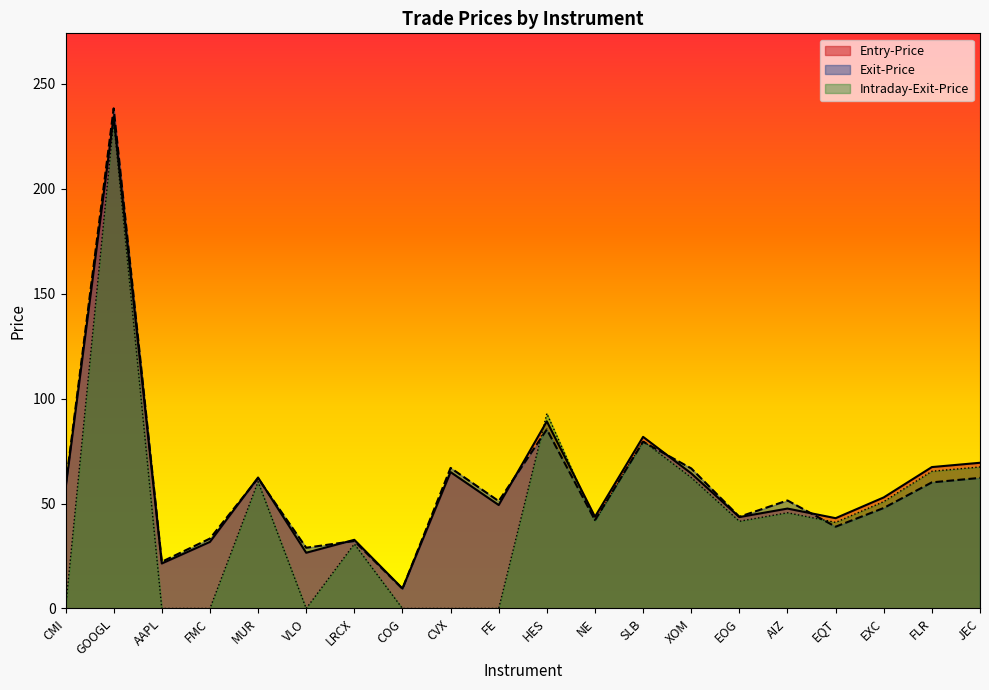

Reading left to right, list all the values displayed in this chart.

Entry-Price: 57.2	234.4	21.4	31.7	62.4	26.6	32.7	9.5	65.0	49.3	89.2	43.7	81.8	64.4	43.6	47.6	43.0	52.9	67.4	69.5
Exit-Price: 58.3	238.4	22.3	33.3	62.0	28.9	32.2	9.4	67.0	51.2	85.3	42.1	79.5	66.8	43.7	51.5	39.0	47.9	60.1	62.2
Intraday-Exit-Price: 0.0	232.4	0.0	0.0	60.4	0.0	30.7	0.0	0.0	0.0	92.9	41.7	79.8	62.4	41.6	45.6	41.0	50.9	65.4	67.5